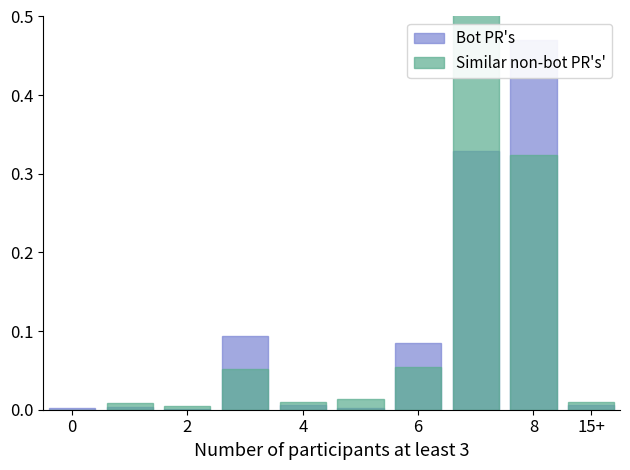

How many distinct data groups are displayed?

2